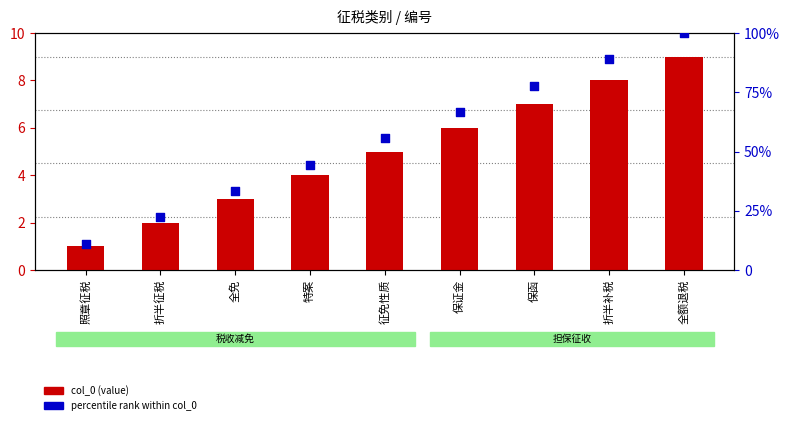

At how many categories does at least one series exceed 69?

3